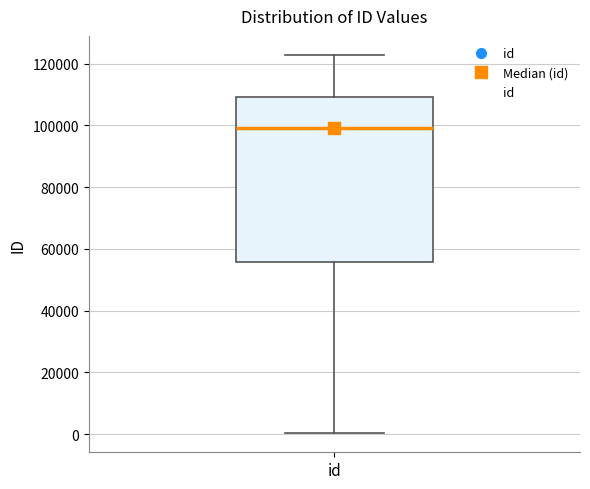

Read this box plot against the y-axis: the position of the median line, the range covered by the box, and the ends of both whiskers. The values are not printed on the chart, so give them approximately, as read against the axis.

median 98000, box 56000 to 110000, whiskers 0 to 122000